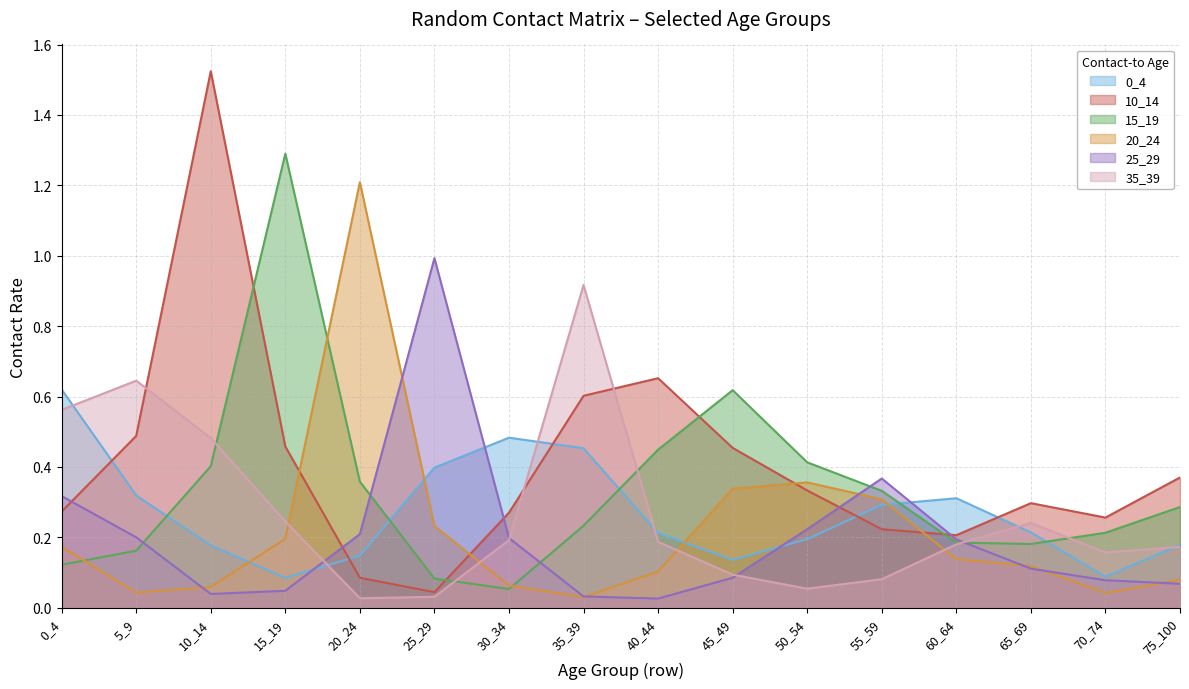

True or false: 15_19 and 0_4 cross at least once.

True